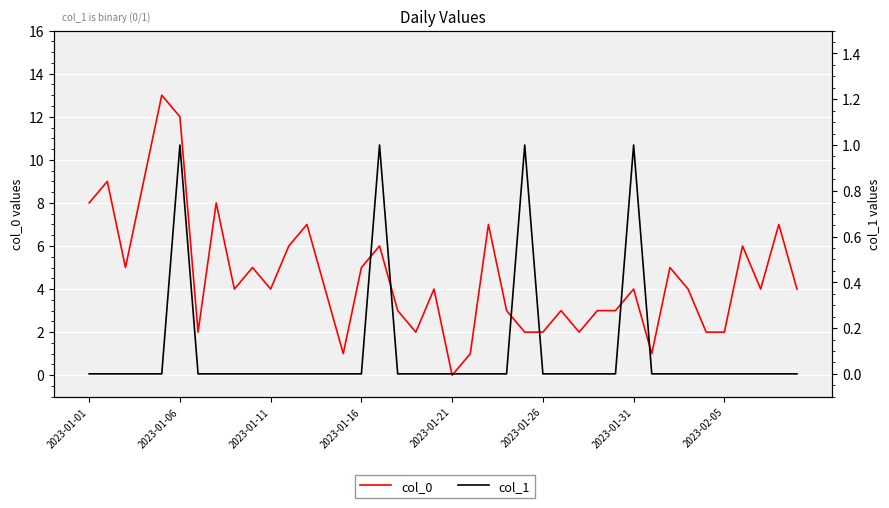

True or false: col_0 and col_1 intersect in this chart.

False